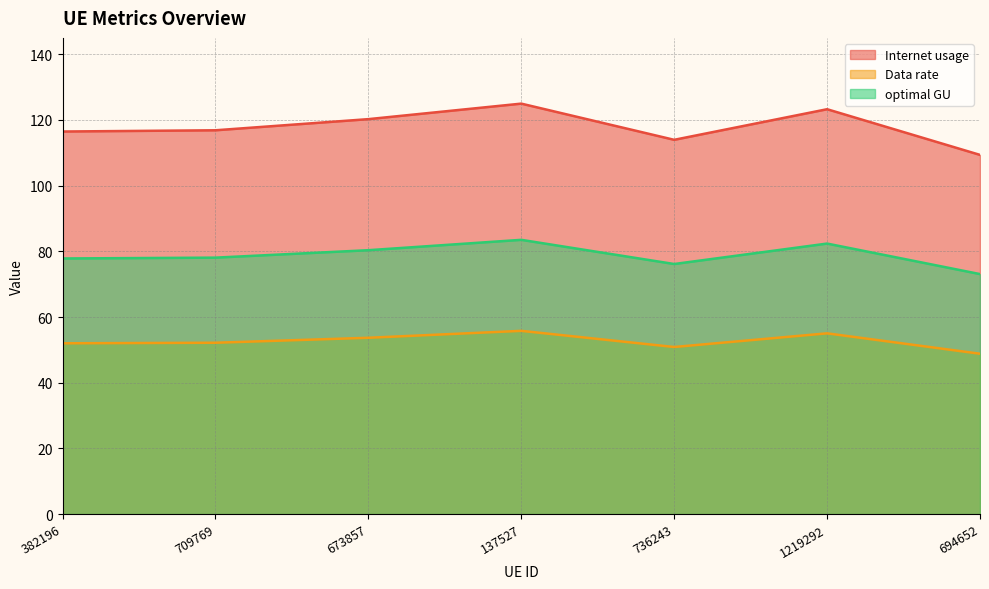

What is the average value of the Internet usage series?

117.9